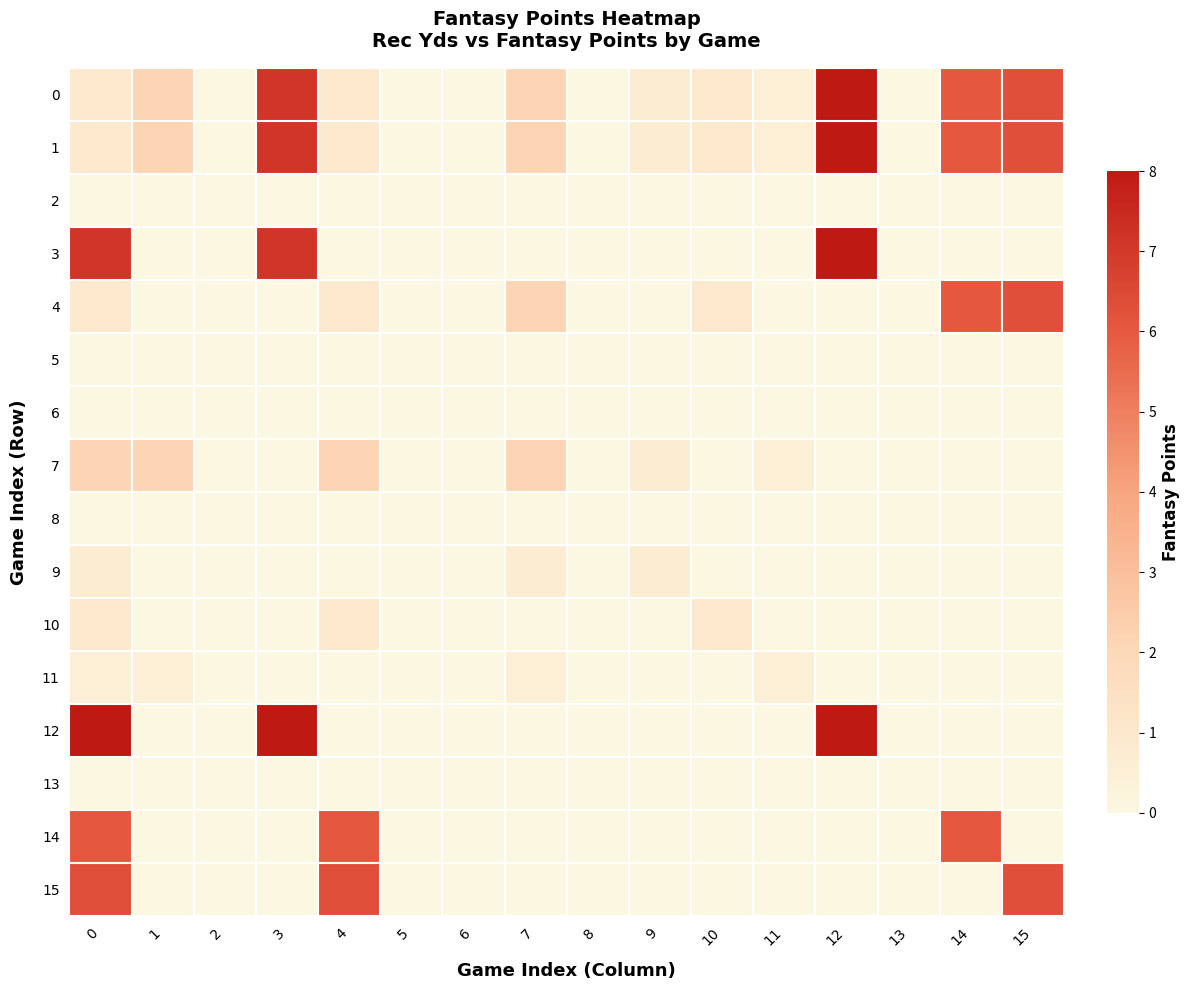

Reading right to left, transcribe all the data shown in this chart.

0: 15=6.3	14=6.0	13=0.0	12=8.0	11=0.5	10=0.9	9=0.7	8=0.0	7=2.1	6=0.0	5=0.0	4=0.9	3=7.1	2=0.0	1=2.1	0=0.9
1: 15=6.3	14=6.0	13=0.0	12=8.0	11=0.5	10=0.9	9=0.7	8=0.0	7=2.1	6=0.0	5=0.0	4=0.9	3=7.1	2=0.0	1=2.1	0=0.9
2: 15=0.0	14=0.0	13=0.0	12=0.0	11=0.0	10=0.0	9=0.0	8=0.0	7=0.0	6=0.0	5=0.0	4=0.0	3=0.0	2=0.0	1=0.0	0=0.0
3: 15=0.0	14=0.0	13=0.0	12=8.0	11=0.0	10=0.0	9=0.0	8=0.0	7=0.0	6=0.0	5=0.0	4=0.0	3=7.1	2=0.0	1=0.0	0=7.1
4: 15=6.3	14=6.0	13=0.0	12=0.0	11=0.0	10=0.9	9=0.0	8=0.0	7=2.1	6=0.0	5=0.0	4=0.9	3=0.0	2=0.0	1=0.0	0=0.9
5: 15=0.0	14=0.0	13=0.0	12=0.0	11=0.0	10=0.0	9=0.0	8=0.0	7=0.0	6=0.0	5=0.0	4=0.0	3=0.0	2=0.0	1=0.0	0=0.0
6: 15=0.0	14=0.0	13=0.0	12=0.0	11=0.0	10=0.0	9=0.0	8=0.0	7=0.0	6=0.0	5=0.0	4=0.0	3=0.0	2=0.0	1=0.0	0=0.0
7: 15=0.0	14=0.0	13=0.0	12=0.0	11=0.5	10=0.0	9=0.7	8=0.0	7=2.1	6=0.0	5=0.0	4=2.1	3=0.0	2=0.0	1=2.1	0=2.1
8: 15=0.0	14=0.0	13=0.0	12=0.0	11=0.0	10=0.0	9=0.0	8=0.0	7=0.0	6=0.0	5=0.0	4=0.0	3=0.0	2=0.0	1=0.0	0=0.0
9: 15=0.0	14=0.0	13=0.0	12=0.0	11=0.0	10=0.0	9=0.7	8=0.0	7=0.7	6=0.0	5=0.0	4=0.0	3=0.0	2=0.0	1=0.0	0=0.7
10: 15=0.0	14=0.0	13=0.0	12=0.0	11=0.0	10=0.9	9=0.0	8=0.0	7=0.0	6=0.0	5=0.0	4=0.9	3=0.0	2=0.0	1=0.0	0=0.9
11: 15=0.0	14=0.0	13=0.0	12=0.0	11=0.5	10=0.0	9=0.0	8=0.0	7=0.5	6=0.0	5=0.0	4=0.0	3=0.0	2=0.0	1=0.5	0=0.5
12: 15=0.0	14=0.0	13=0.0	12=8.0	11=0.0	10=0.0	9=0.0	8=0.0	7=0.0	6=0.0	5=0.0	4=0.0	3=8.0	2=0.0	1=0.0	0=8.0
13: 15=0.0	14=0.0	13=0.0	12=0.0	11=0.0	10=0.0	9=0.0	8=0.0	7=0.0	6=0.0	5=0.0	4=0.0	3=0.0	2=0.0	1=0.0	0=0.0
14: 15=0.0	14=6.0	13=0.0	12=0.0	11=0.0	10=0.0	9=0.0	8=0.0	7=0.0	6=0.0	5=0.0	4=6.0	3=0.0	2=0.0	1=0.0	0=6.0
15: 15=6.3	14=0.0	13=0.0	12=0.0	11=0.0	10=0.0	9=0.0	8=0.0	7=0.0	6=0.0	5=0.0	4=6.3	3=0.0	2=0.0	1=0.0	0=6.3